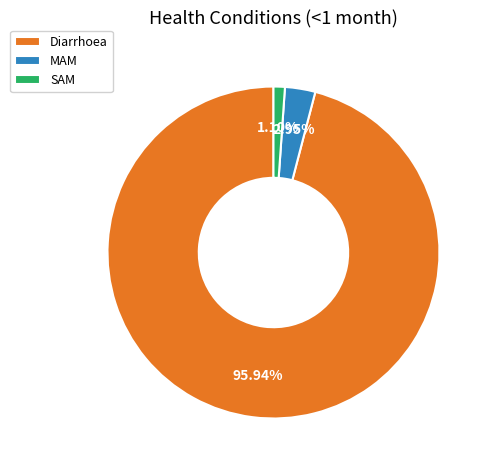

Which slice represents more than half of the pie?

Diarrhoea